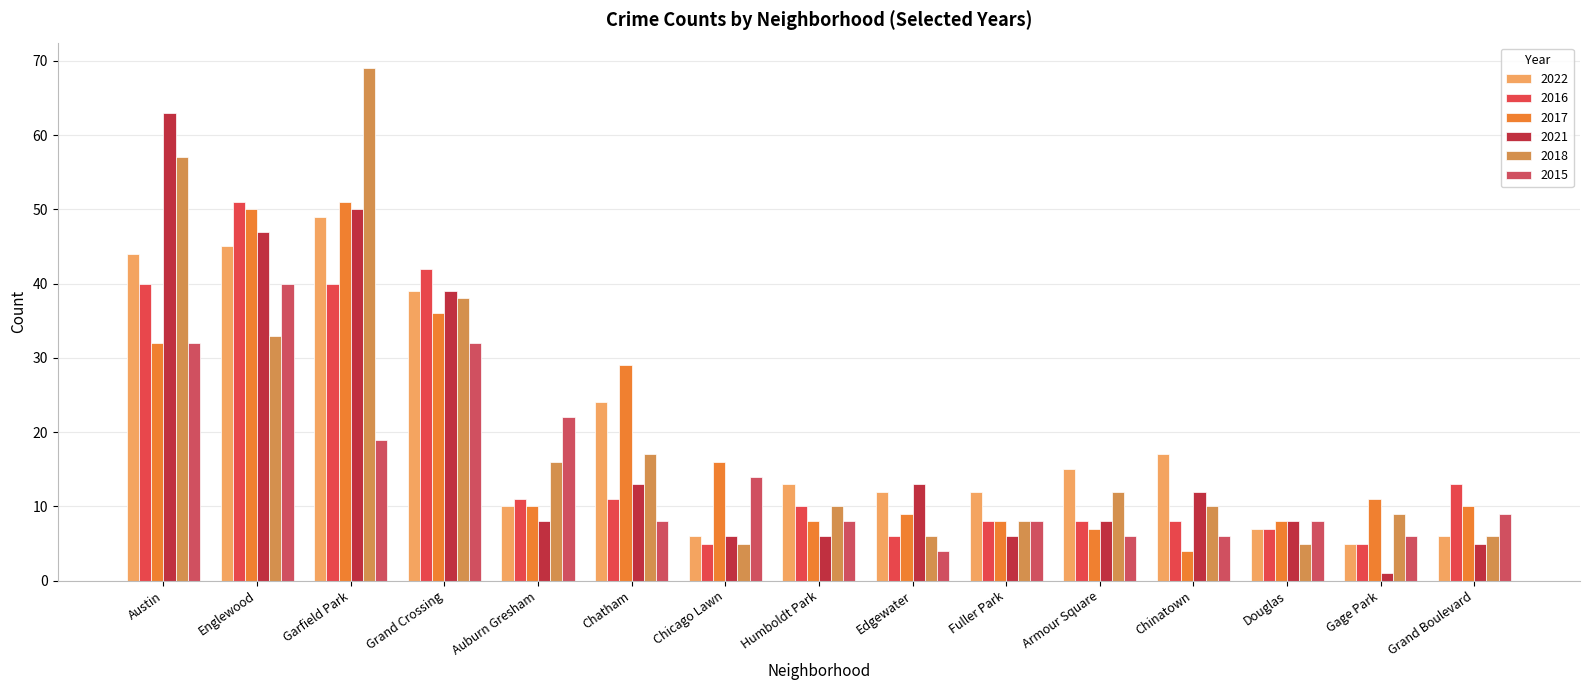

At which label does 2015 first exceed 8?

Austin